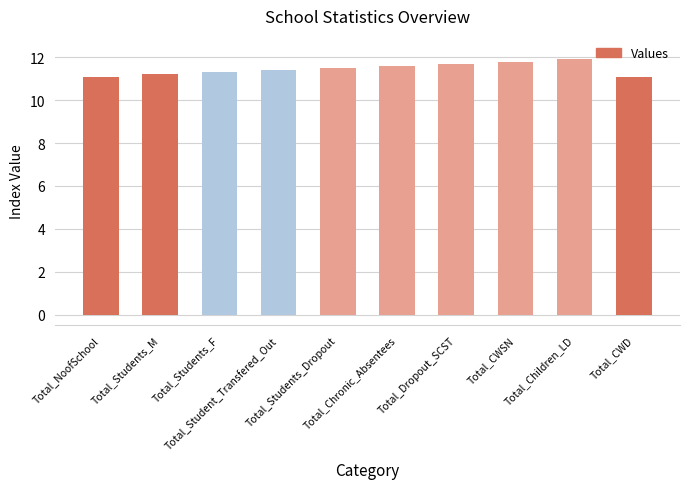

What is the value of the 5th bar from the left?

11.5